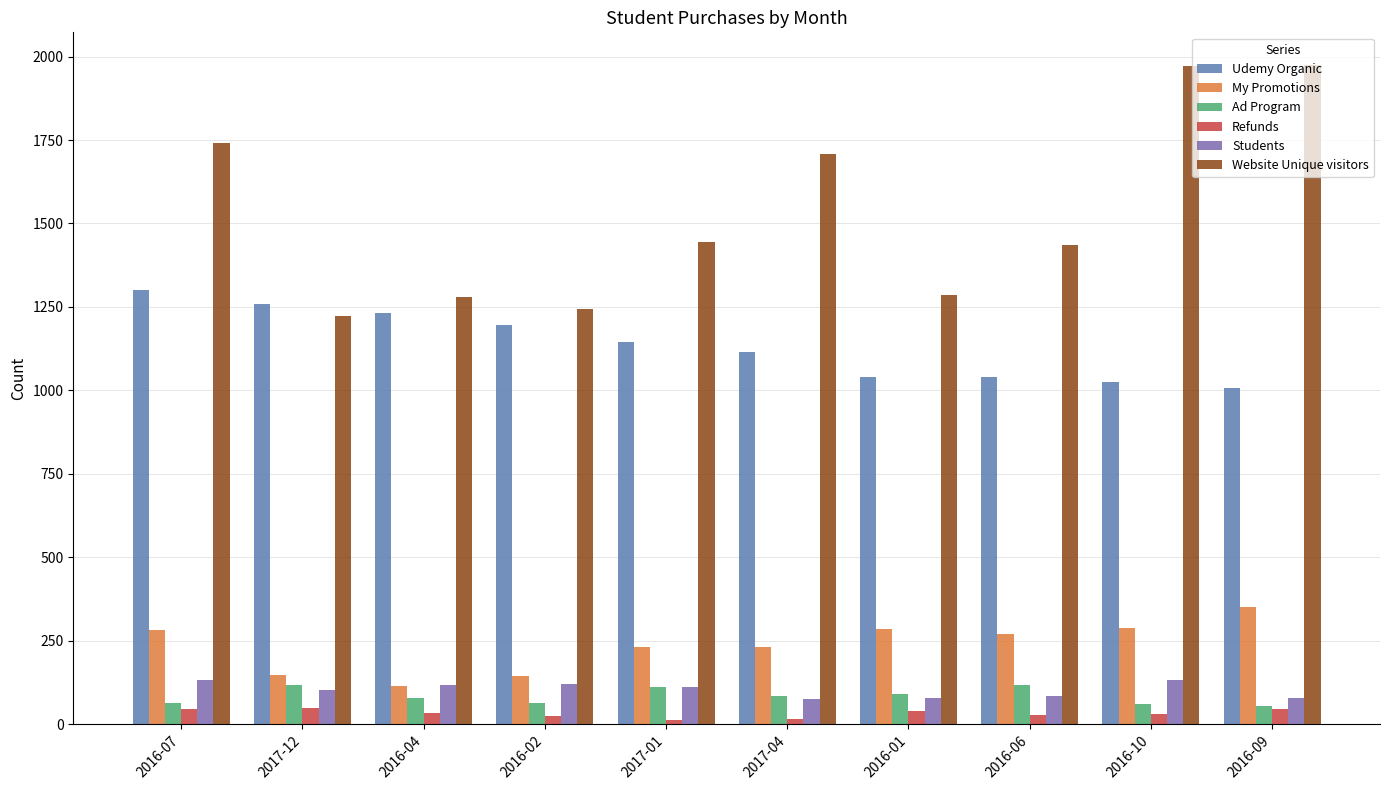

At which label does Udemy Organic reach its minimum?

2016-09